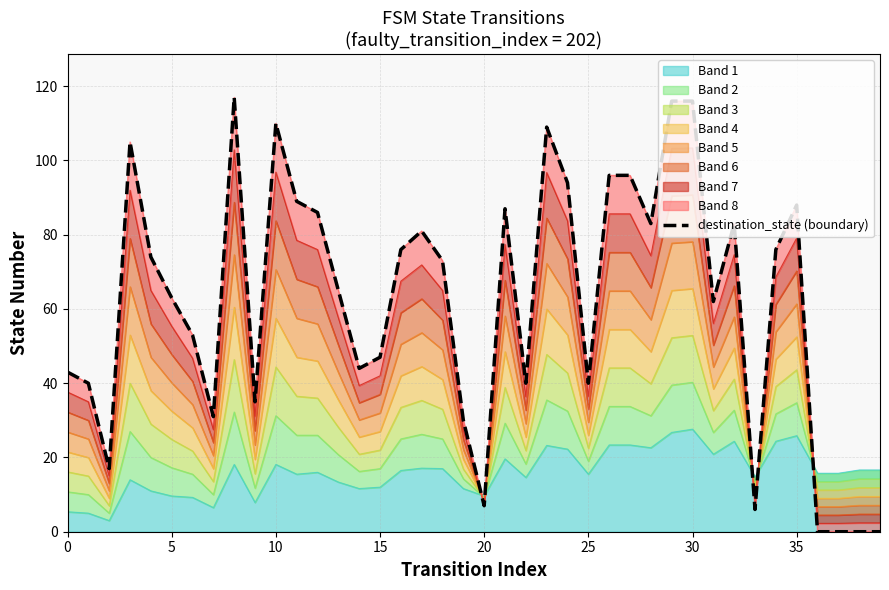

What is the sum of the values at 22 and 17?

121